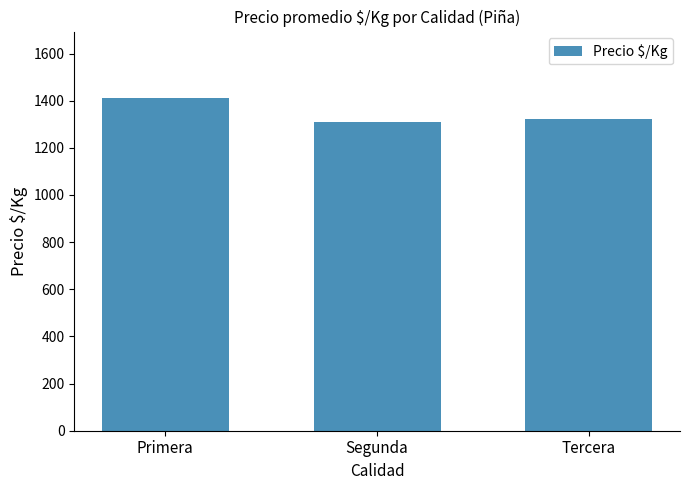

What is the difference between the maximum and minimum values?

103